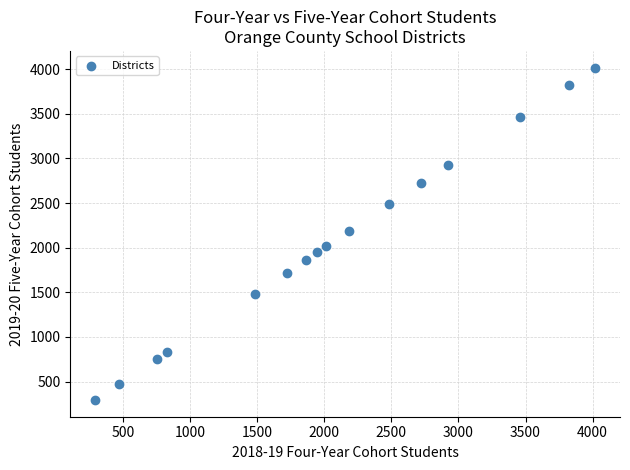

What is the range of X values (max minus min)?

3726